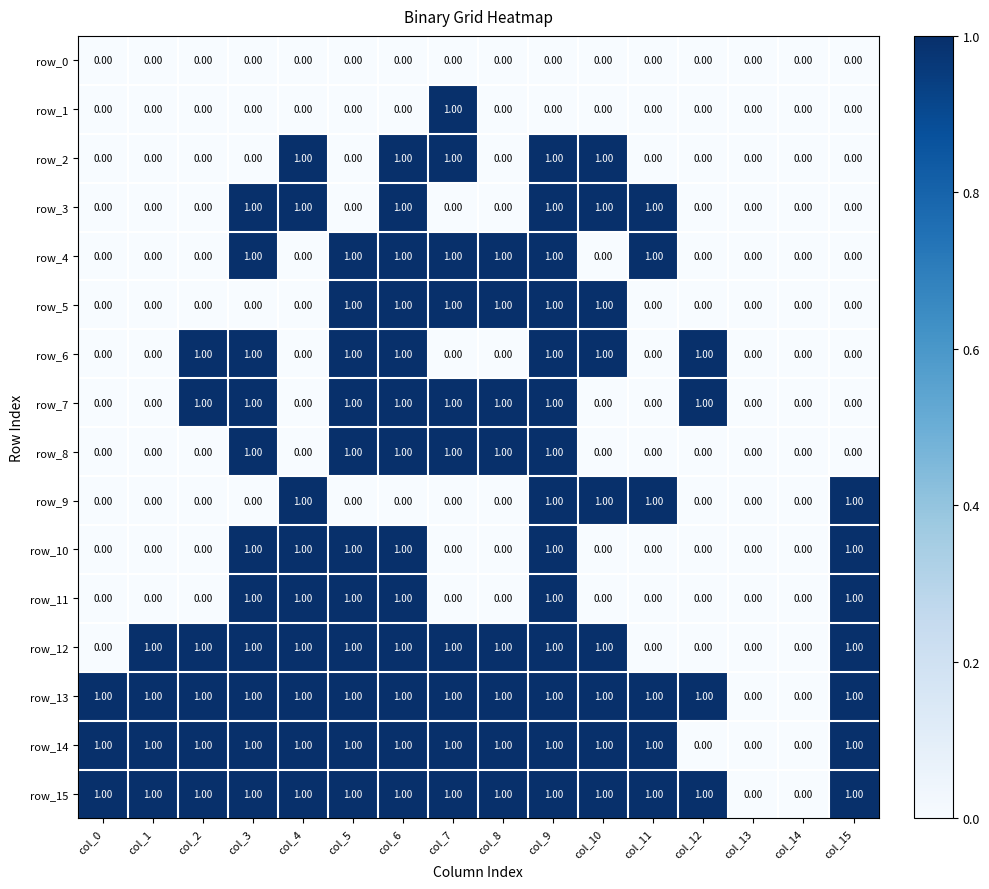

Reading left to right, what are all the values shown in this chart?

row_0: col_0=0	col_1=0	col_2=0	col_3=0	col_4=0	col_5=0	col_6=0	col_7=0	col_8=0	col_9=0	col_10=0	col_11=0	col_12=0	col_13=0	col_14=0	col_15=0
row_1: col_0=0	col_1=0	col_2=0	col_3=0	col_4=0	col_5=0	col_6=0	col_7=1	col_8=0	col_9=0	col_10=0	col_11=0	col_12=0	col_13=0	col_14=0	col_15=0
row_2: col_0=0	col_1=0	col_2=0	col_3=0	col_4=1	col_5=0	col_6=1	col_7=1	col_8=0	col_9=1	col_10=1	col_11=0	col_12=0	col_13=0	col_14=0	col_15=0
row_3: col_0=0	col_1=0	col_2=0	col_3=1	col_4=1	col_5=0	col_6=1	col_7=0	col_8=0	col_9=1	col_10=1	col_11=1	col_12=0	col_13=0	col_14=0	col_15=0
row_4: col_0=0	col_1=0	col_2=0	col_3=1	col_4=0	col_5=1	col_6=1	col_7=1	col_8=1	col_9=1	col_10=0	col_11=1	col_12=0	col_13=0	col_14=0	col_15=0
row_5: col_0=0	col_1=0	col_2=0	col_3=0	col_4=0	col_5=1	col_6=1	col_7=1	col_8=1	col_9=1	col_10=1	col_11=0	col_12=0	col_13=0	col_14=0	col_15=0
row_6: col_0=0	col_1=0	col_2=1	col_3=1	col_4=0	col_5=1	col_6=1	col_7=0	col_8=0	col_9=1	col_10=1	col_11=0	col_12=1	col_13=0	col_14=0	col_15=0
row_7: col_0=0	col_1=0	col_2=1	col_3=1	col_4=0	col_5=1	col_6=1	col_7=1	col_8=1	col_9=1	col_10=0	col_11=0	col_12=1	col_13=0	col_14=0	col_15=0
row_8: col_0=0	col_1=0	col_2=0	col_3=1	col_4=0	col_5=1	col_6=1	col_7=1	col_8=1	col_9=1	col_10=0	col_11=0	col_12=0	col_13=0	col_14=0	col_15=0
row_9: col_0=0	col_1=0	col_2=0	col_3=0	col_4=1	col_5=0	col_6=0	col_7=0	col_8=0	col_9=1	col_10=1	col_11=1	col_12=0	col_13=0	col_14=0	col_15=1
row_10: col_0=0	col_1=0	col_2=0	col_3=1	col_4=1	col_5=1	col_6=1	col_7=0	col_8=0	col_9=1	col_10=0	col_11=0	col_12=0	col_13=0	col_14=0	col_15=1
row_11: col_0=0	col_1=0	col_2=0	col_3=1	col_4=1	col_5=1	col_6=1	col_7=0	col_8=0	col_9=1	col_10=0	col_11=0	col_12=0	col_13=0	col_14=0	col_15=1
row_12: col_0=0	col_1=1	col_2=1	col_3=1	col_4=1	col_5=1	col_6=1	col_7=1	col_8=1	col_9=1	col_10=1	col_11=0	col_12=0	col_13=0	col_14=0	col_15=1
row_13: col_0=1	col_1=1	col_2=1	col_3=1	col_4=1	col_5=1	col_6=1	col_7=1	col_8=1	col_9=1	col_10=1	col_11=1	col_12=1	col_13=0	col_14=0	col_15=1
row_14: col_0=1	col_1=1	col_2=1	col_3=1	col_4=1	col_5=1	col_6=1	col_7=1	col_8=1	col_9=1	col_10=1	col_11=1	col_12=0	col_13=0	col_14=0	col_15=1
row_15: col_0=1	col_1=1	col_2=1	col_3=1	col_4=1	col_5=1	col_6=1	col_7=1	col_8=1	col_9=1	col_10=1	col_11=1	col_12=1	col_13=0	col_14=0	col_15=1